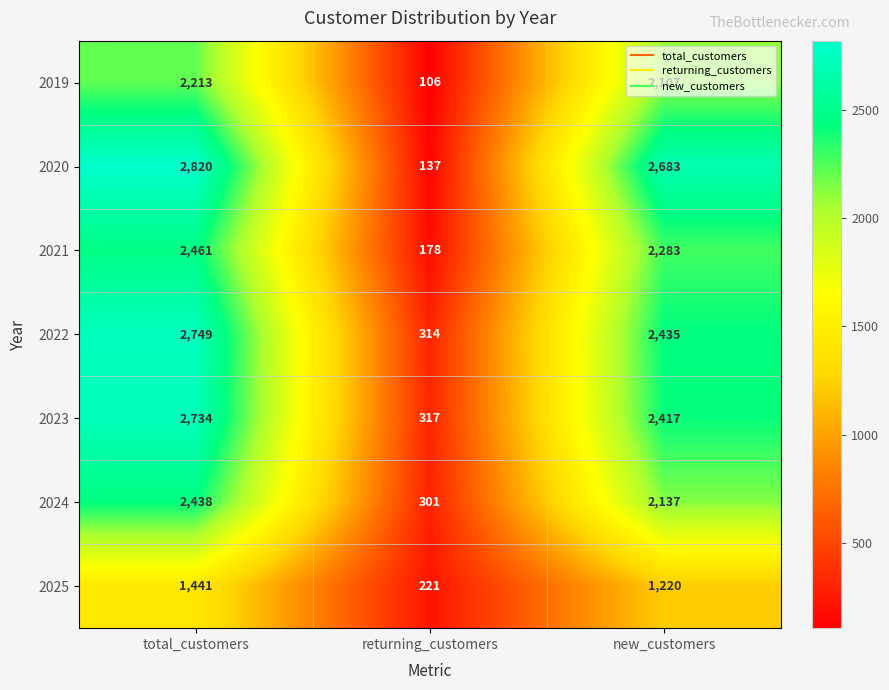

At which category is the sum across all series the highest?

total_customers